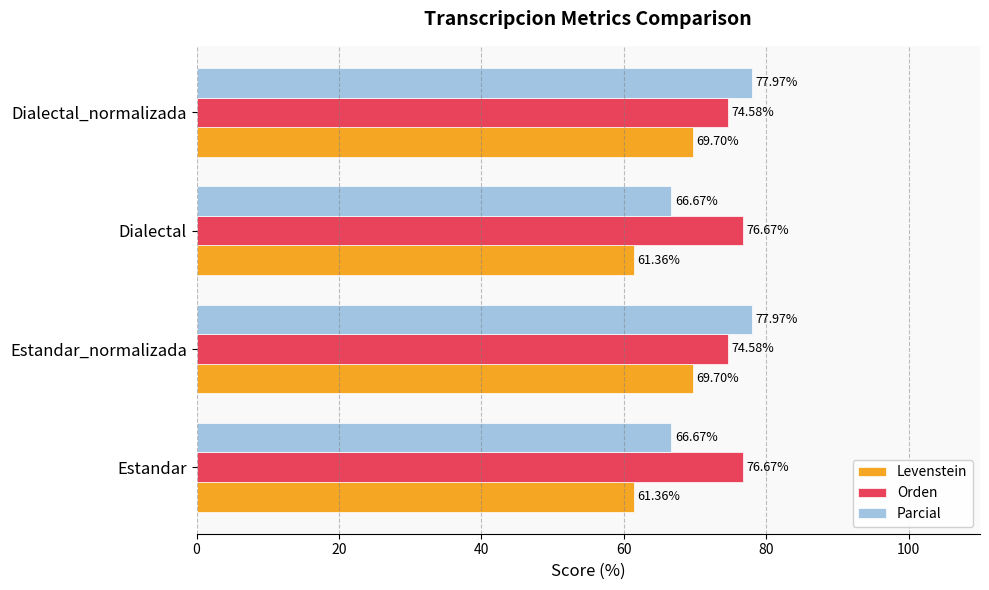

What are all the series names shown in the legend?

Levenstein, Orden, Parcial